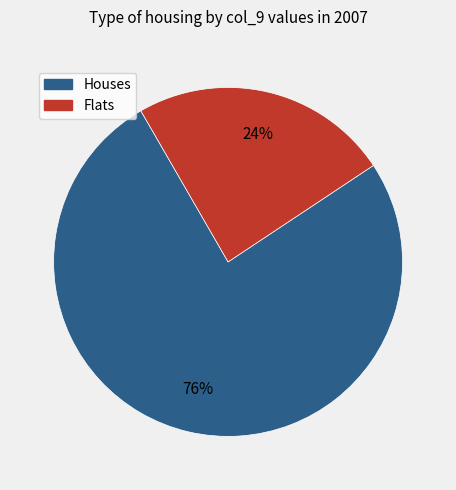

To the nearest percent, what is the combined percentage of Flats and Houses?

100%